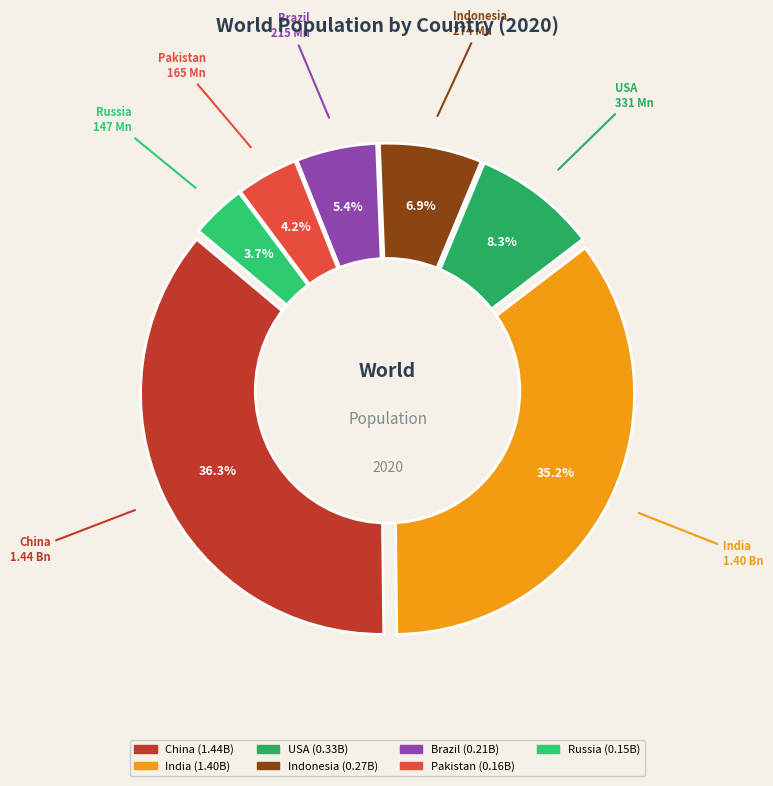

Does Pakistan account for over 50% of the chart?

No